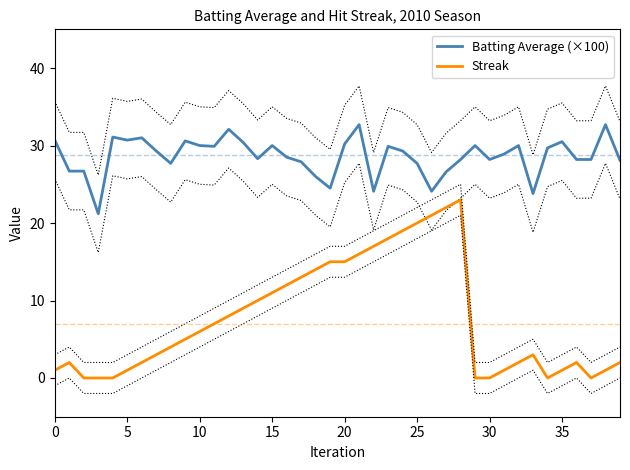

What value does the Batting Average (×100) series have at 5?

30.7